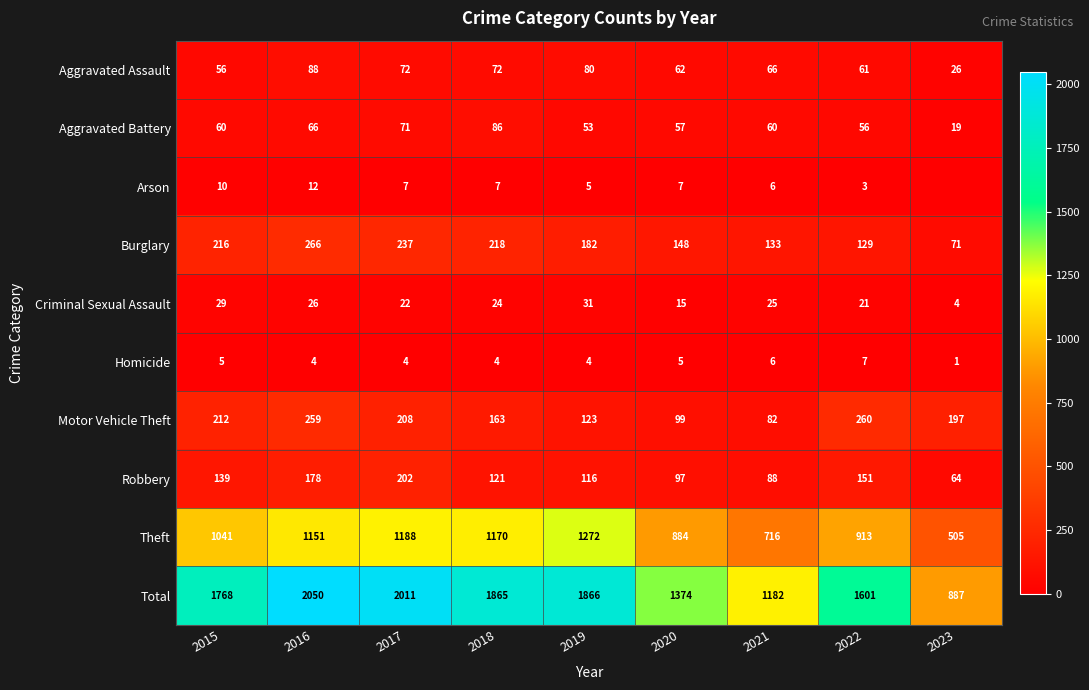

What is the difference between the Burglary values at 2015 and 2020?

68